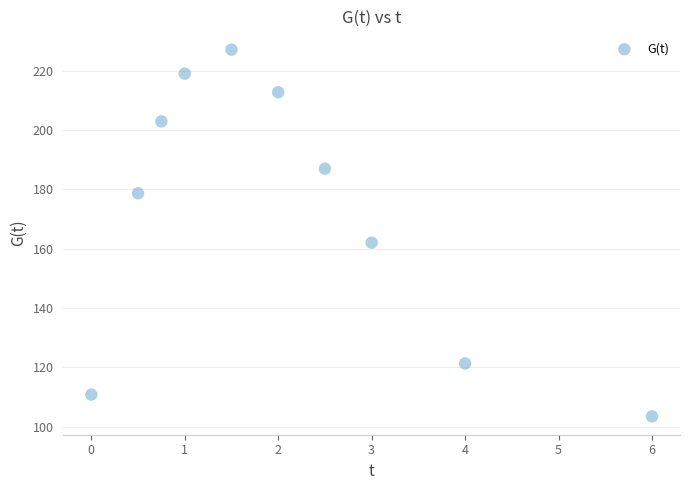

What Y value in the scatter plot is closest to 165?

162.0